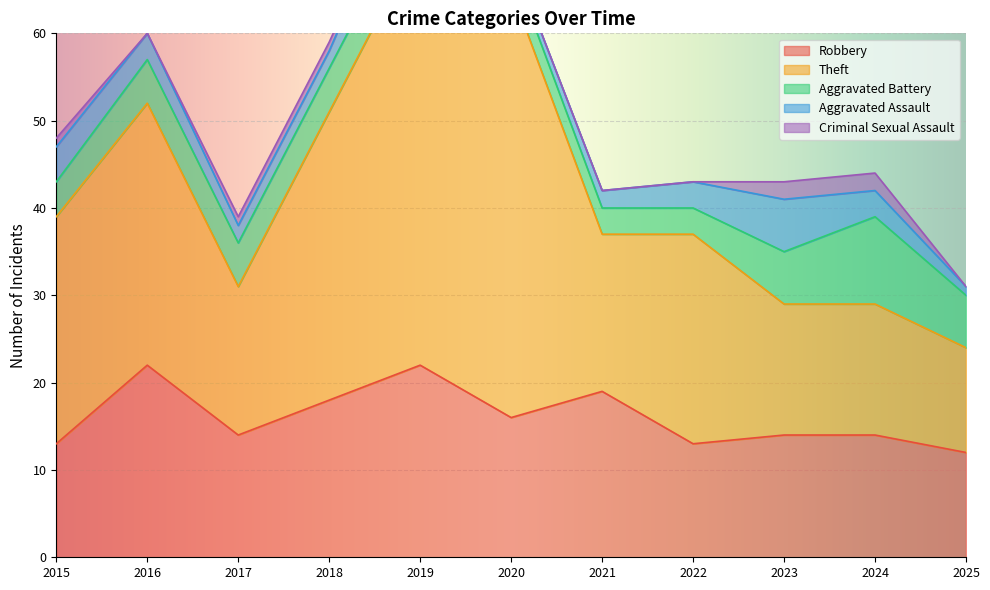

Between 2015 and 2017, which series saw the biggest shift?

Theft